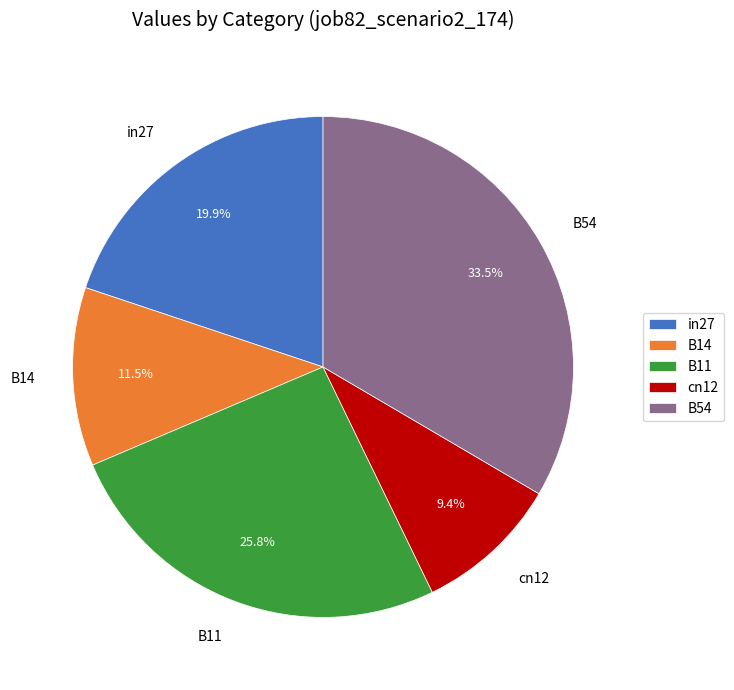

What percentage is NOT represented by B54?

66.5%